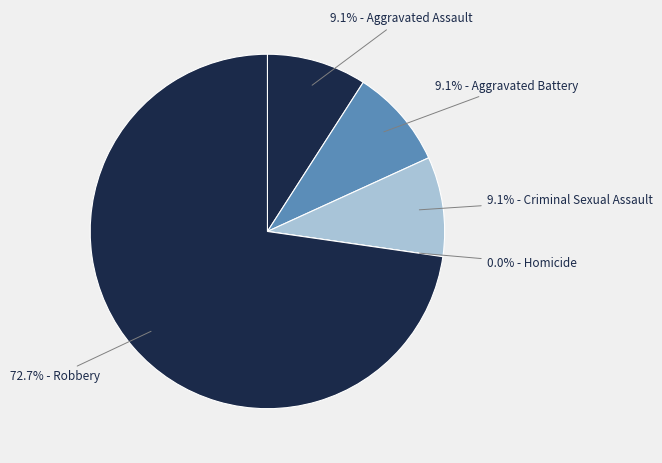

What is the largest slice in the pie chart?

Robbery